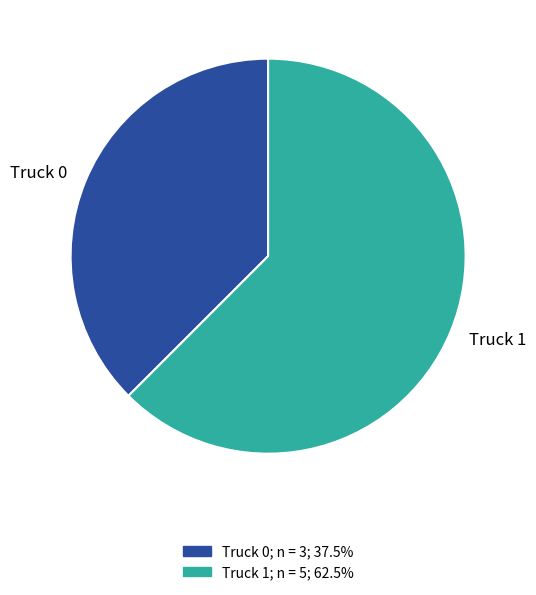

Does any single category account for the majority?

Yes